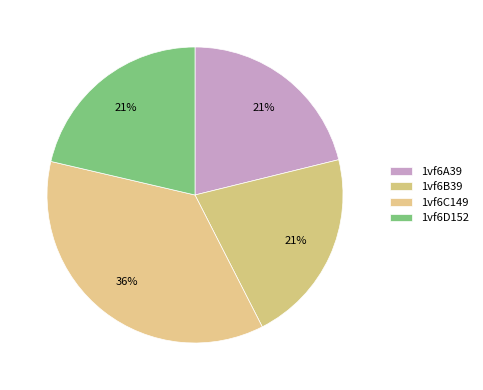

To the nearest percent, what portion does 1vf6D152 represent?

21%